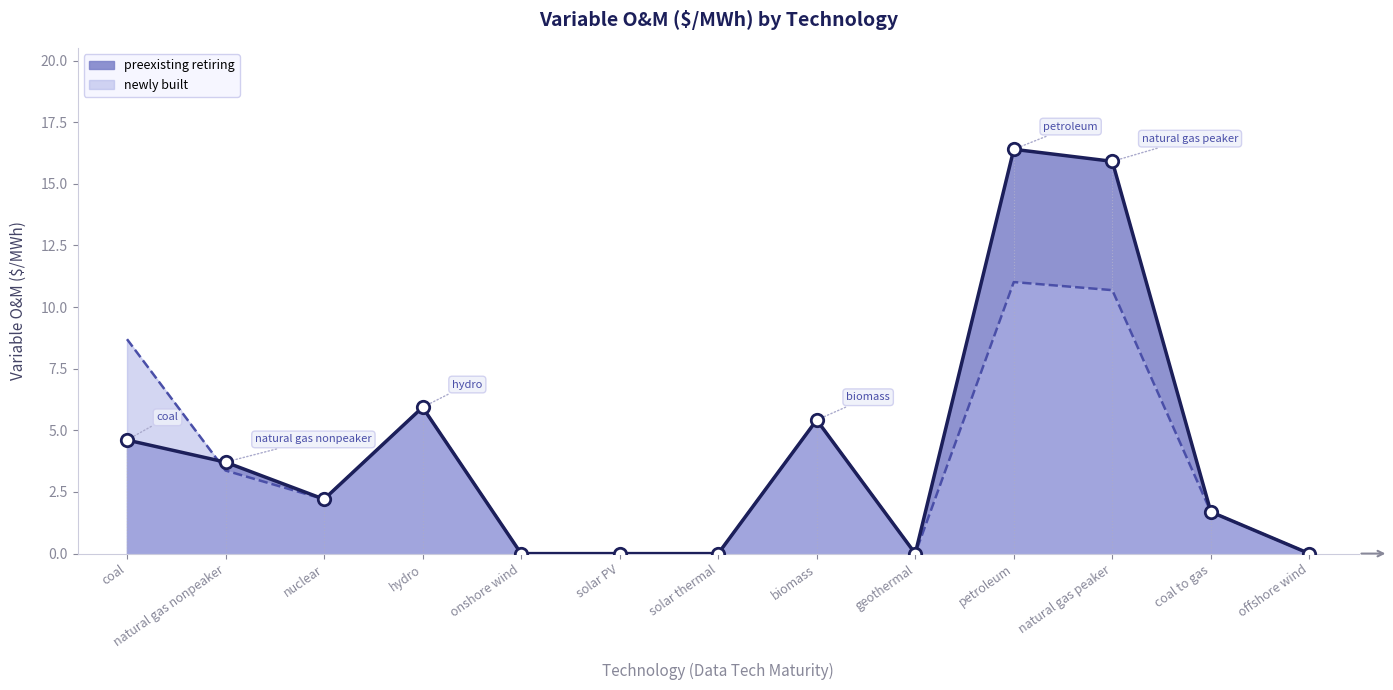

What are all the series names shown in the legend?

preexisting retiring, newly built